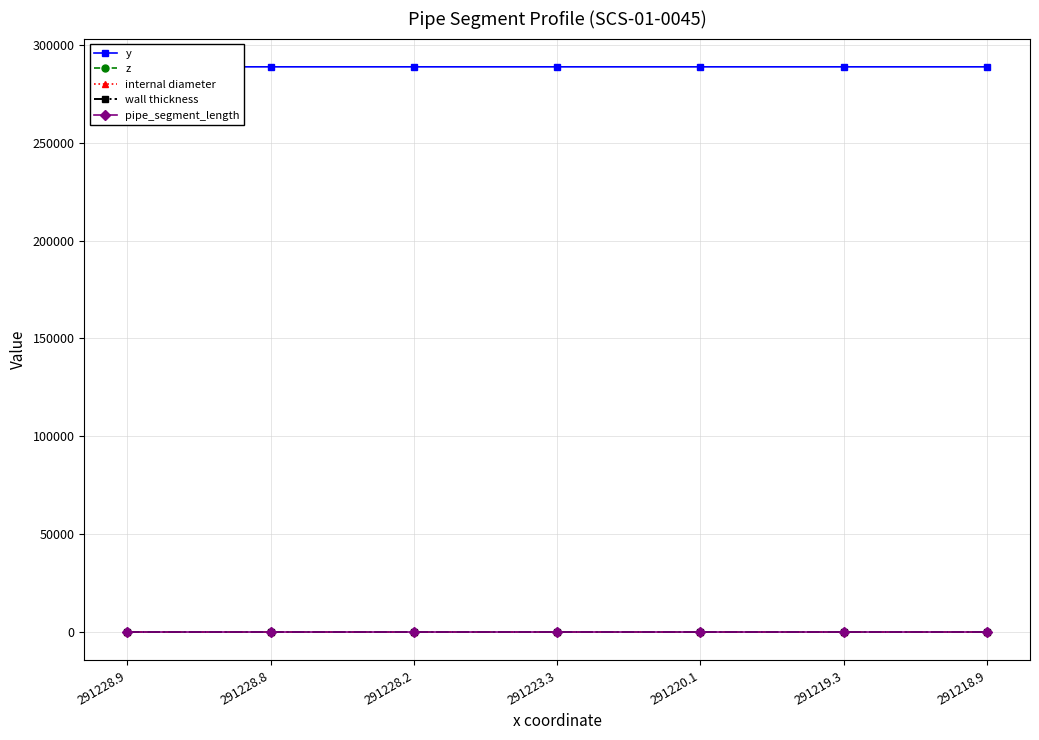

What is the difference between the highest and lowest values at 291228.9?

288784.2